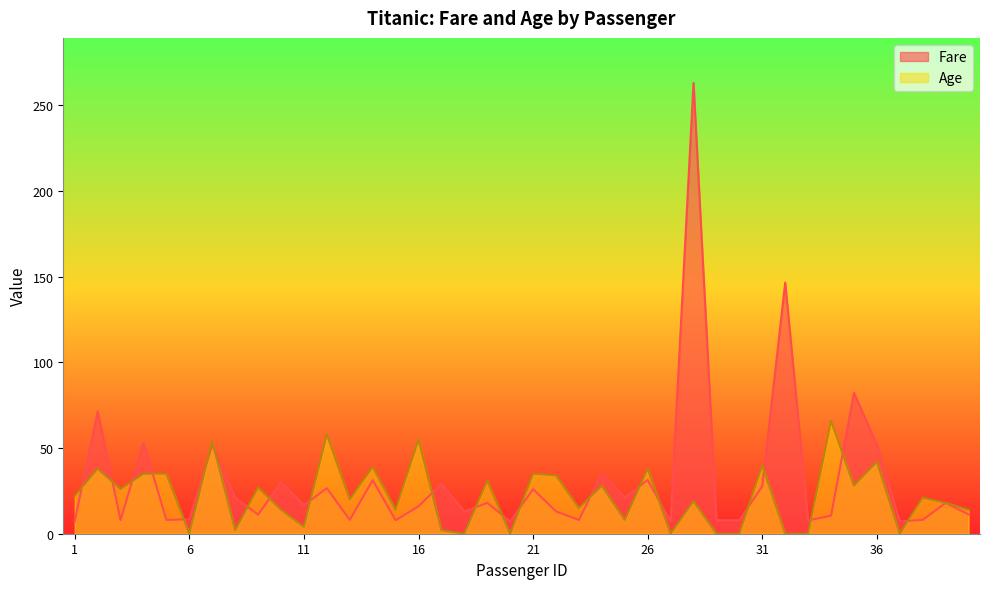

What is the total value across all series at 14?

70.3